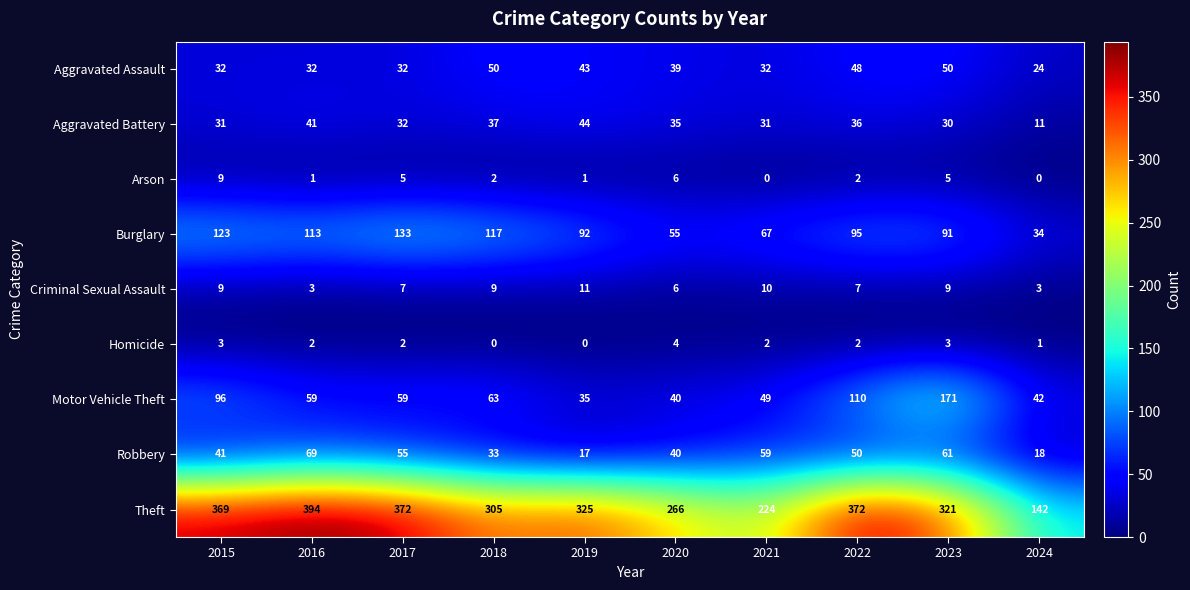

What is the total value across all series at 2017?

697